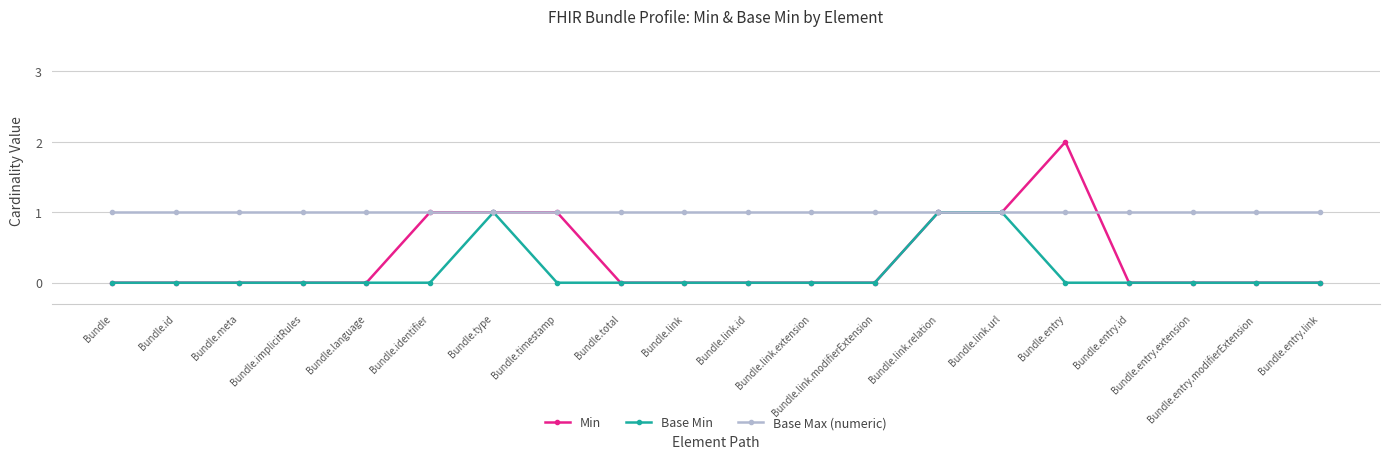

What is the difference between the second highest and second lowest values in the Base Min series?

1